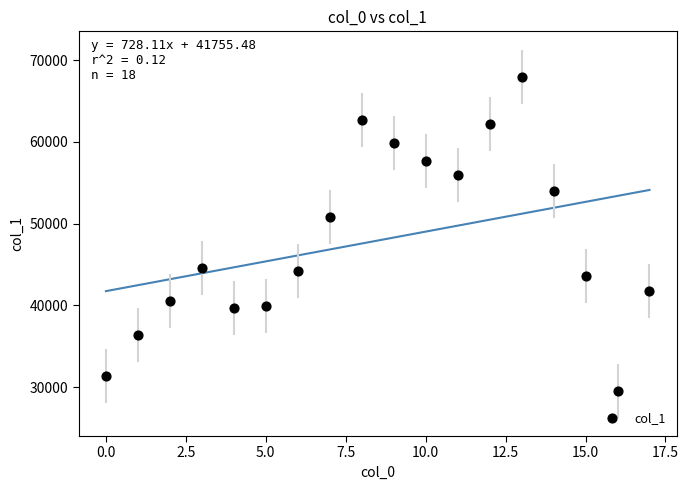

What Y value in the scatter plot is closest to 48784?

50807